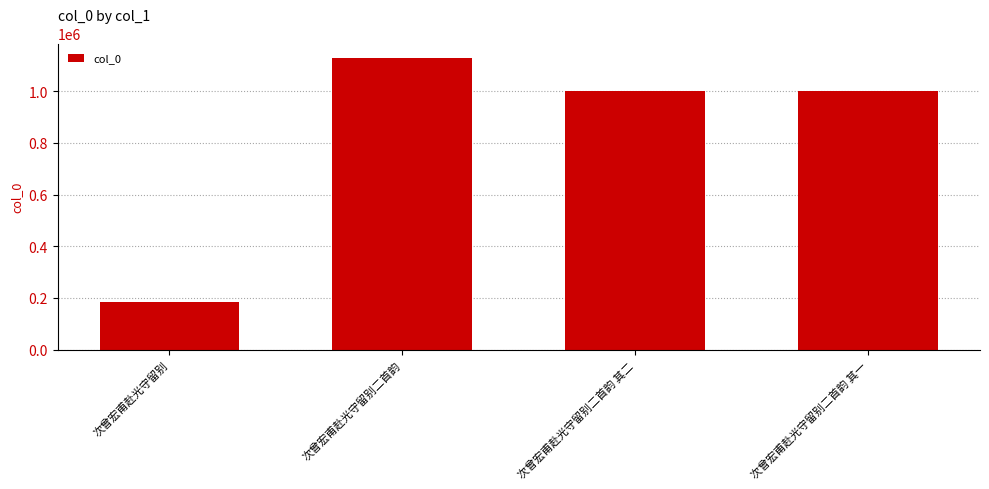

What is the smallest value displayed?

184897